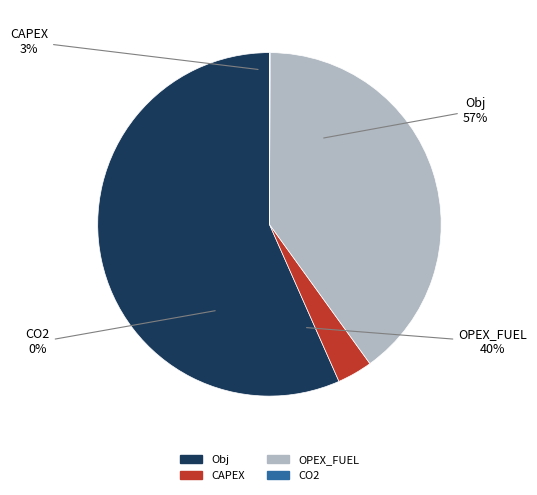

Rank the categories by value from lowest to highest.

CO2, CAPEX, OPEX_FUEL, Obj